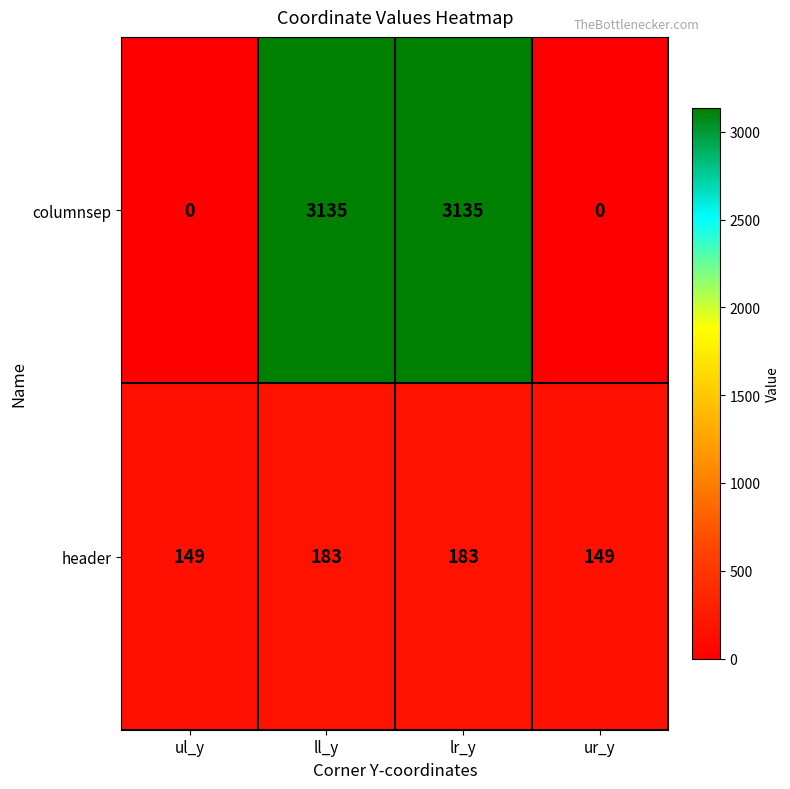

What is the difference between the maximum and minimum values in the header series?

34